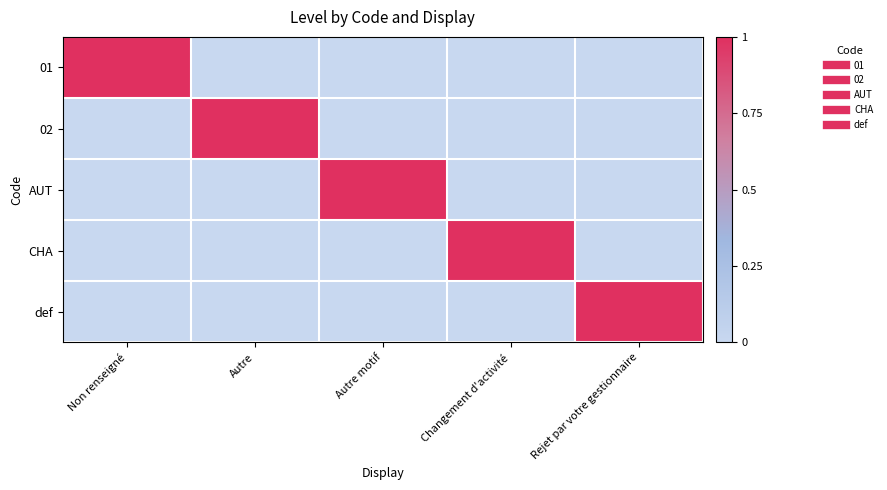

Reading left to right, transcribe all the data shown in this chart.

01: Non renseigné=1	Autre=0	Autre motif=0	Changement d'activité=0	Rejet par votre gestionnaire=0
02: Non renseigné=0	Autre=1	Autre motif=0	Changement d'activité=0	Rejet par votre gestionnaire=0
AUT: Non renseigné=0	Autre=0	Autre motif=1	Changement d'activité=0	Rejet par votre gestionnaire=0
CHA: Non renseigné=0	Autre=0	Autre motif=0	Changement d'activité=1	Rejet par votre gestionnaire=0
def: Non renseigné=0	Autre=0	Autre motif=0	Changement d'activité=0	Rejet par votre gestionnaire=1